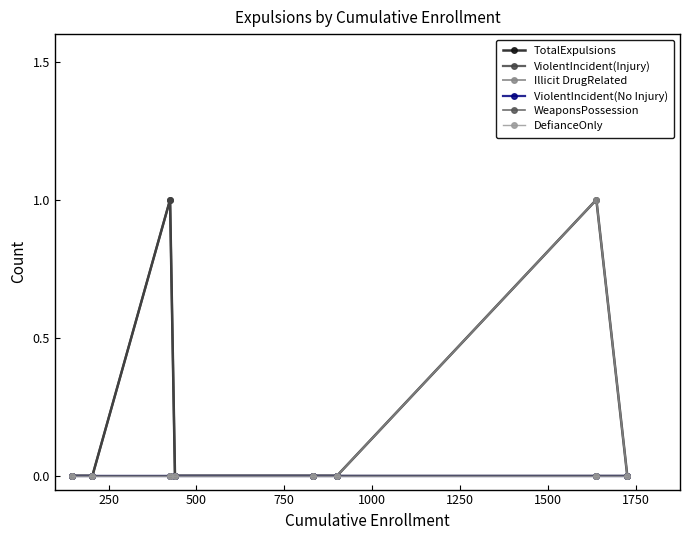

Does the chart have visible grid lines?

No